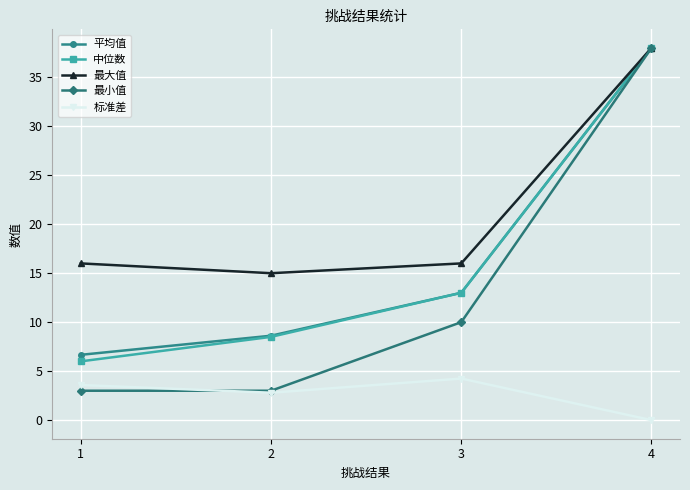

Reading left to right, transcribe all the data shown in this chart.

平均值: 1=6.7	2=8.6	3=13.0	4=38.0
中位数: 1=6.0	2=8.5	3=13.0	4=38.0
最大值: 1=16.0	2=15.0	3=16.0	4=38.0
最小值: 1=3.0	2=3.0	3=10.0	4=38.0
标准差: 1=3.6	2=2.8	3=4.2	4=0.0